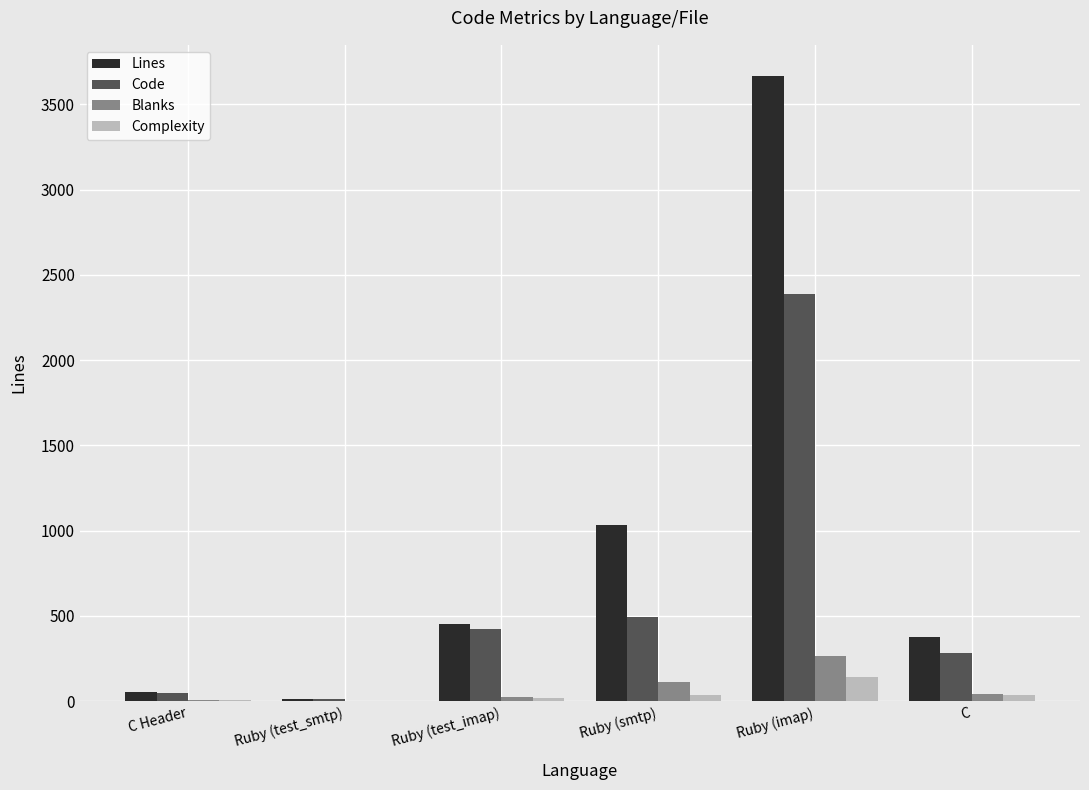

Between Ruby (test_imap) and Ruby (imap), which series saw the biggest shift?

Lines